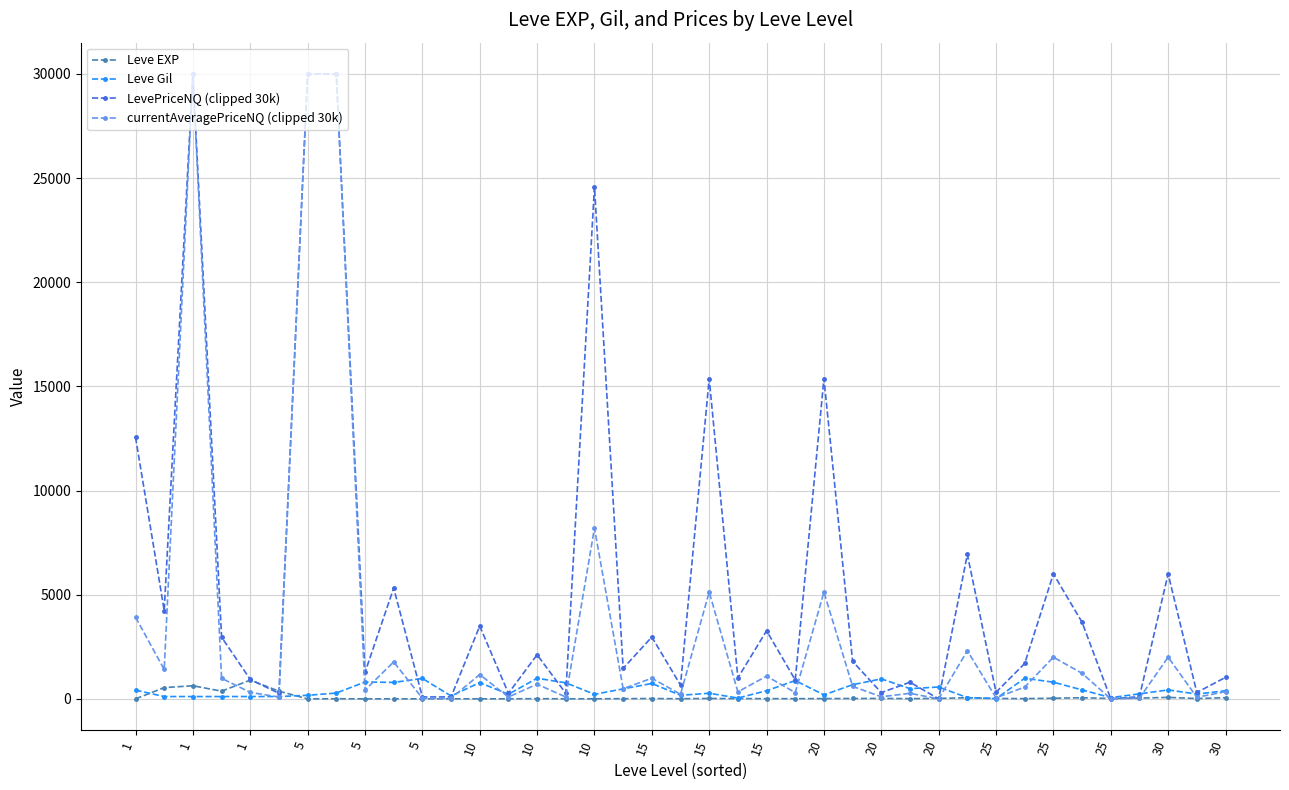

Which series has the largest total across all categories?

LevePriceNQ (clipped 30k)